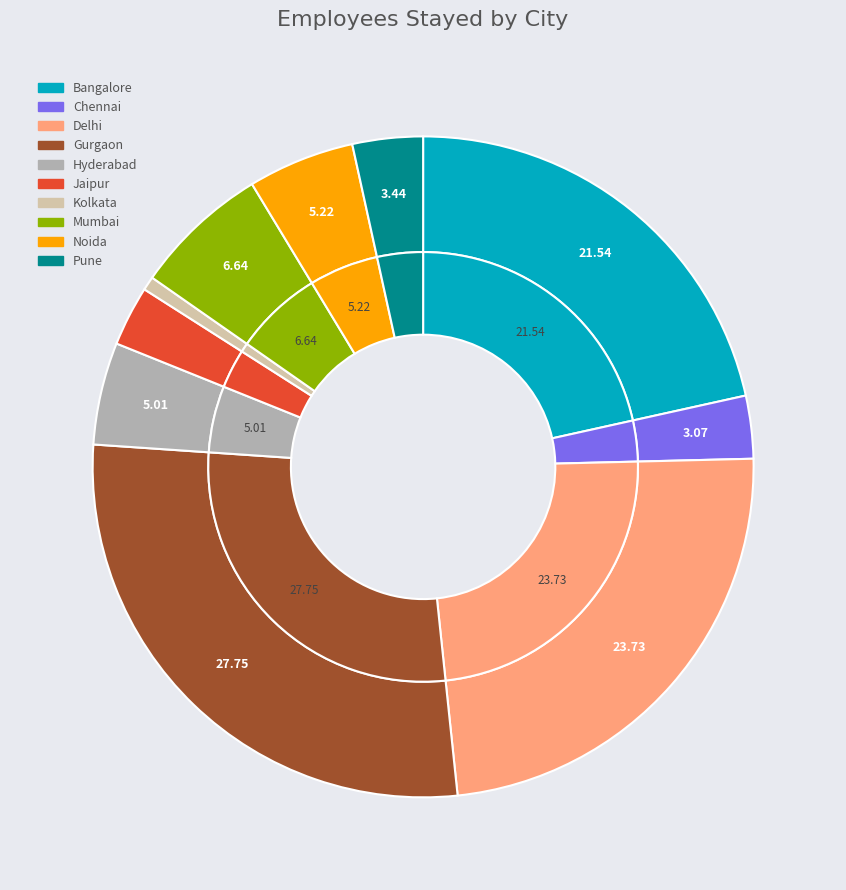

To the nearest percent, what portion does Delhi represent?

24%